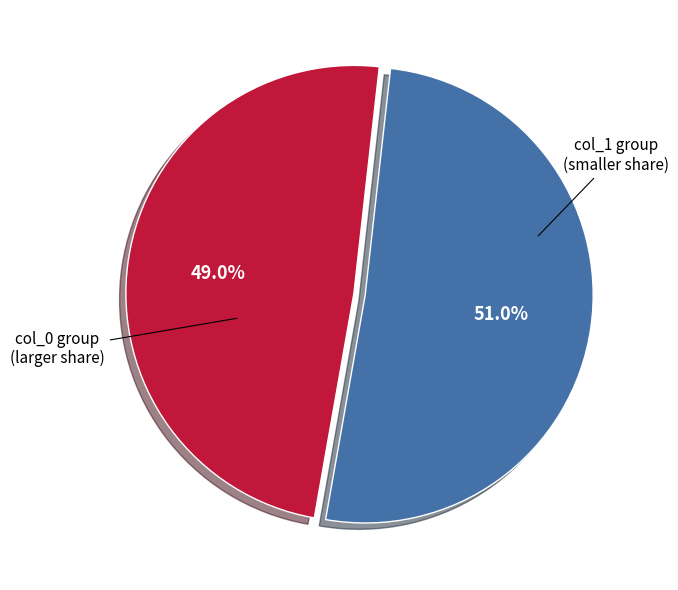

Does any single category account for the majority?

Yes